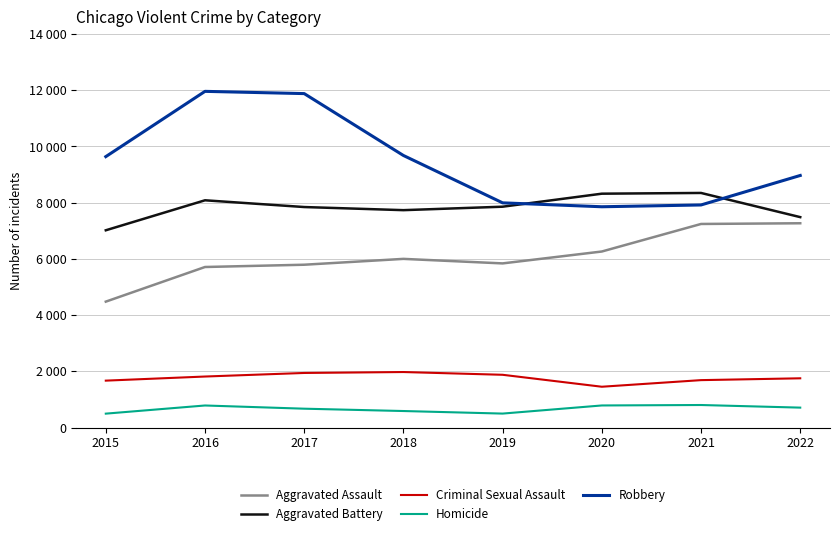

Does the chart have visible grid lines?

Yes